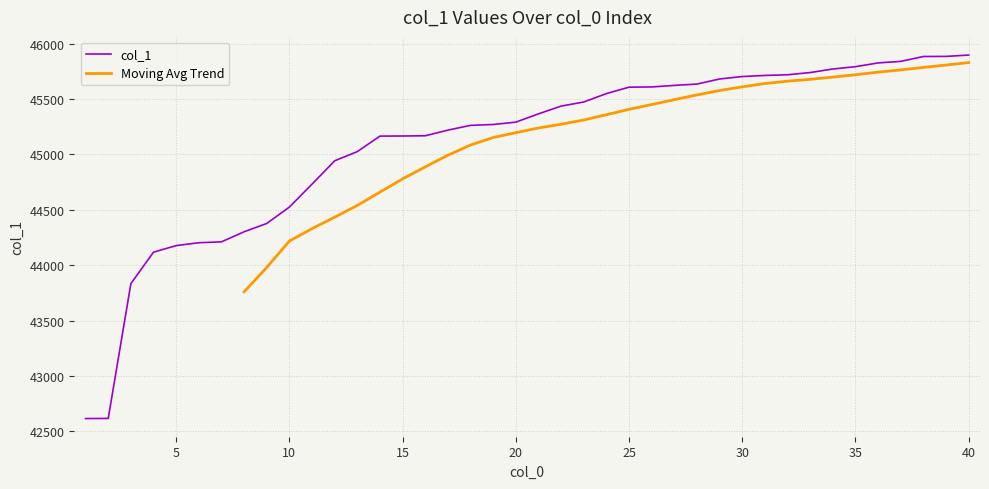

Reading right to left, extract all data points from this chart.

40=45898	39=45886	38=45885	37=45841	36=45827	35=45793	34=45772	33=45740	32=45720	31=45714	30=45704	29=45682	28=45636	27=45624	26=45610	25=45608	24=45550	23=45474	22=45437	21=45367	20=45292	19=45271	18=45263	17=45220	16=45169	15=45167	14=45166	13=45026	12=44943	11=44732	10=44525	9=44377	8=44302	7=44211	6=44203	5=44177	4=44118	3=43834	2=42616	1=42615